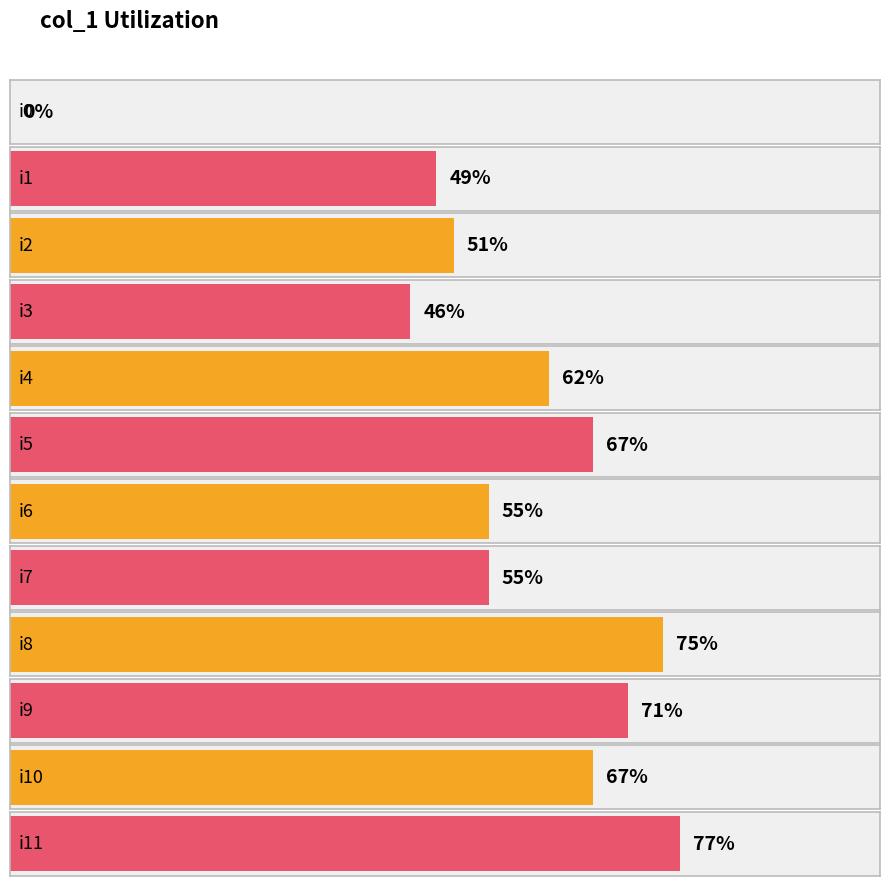

What is the difference between the maximum and minimum values?

77